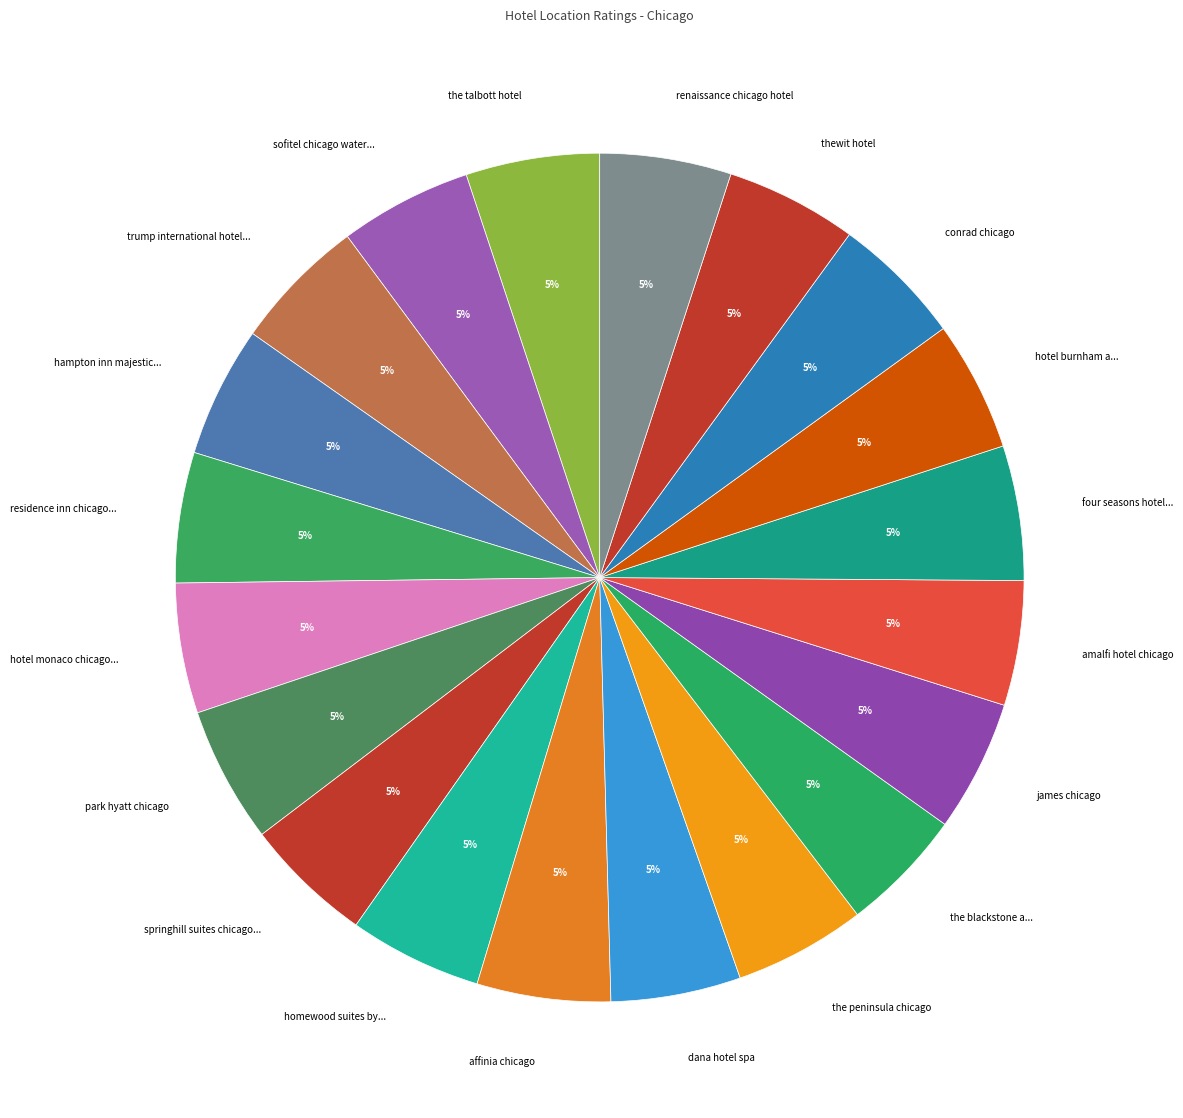

To the nearest percent, what percentage of the pie is the talbott hotel?

5%